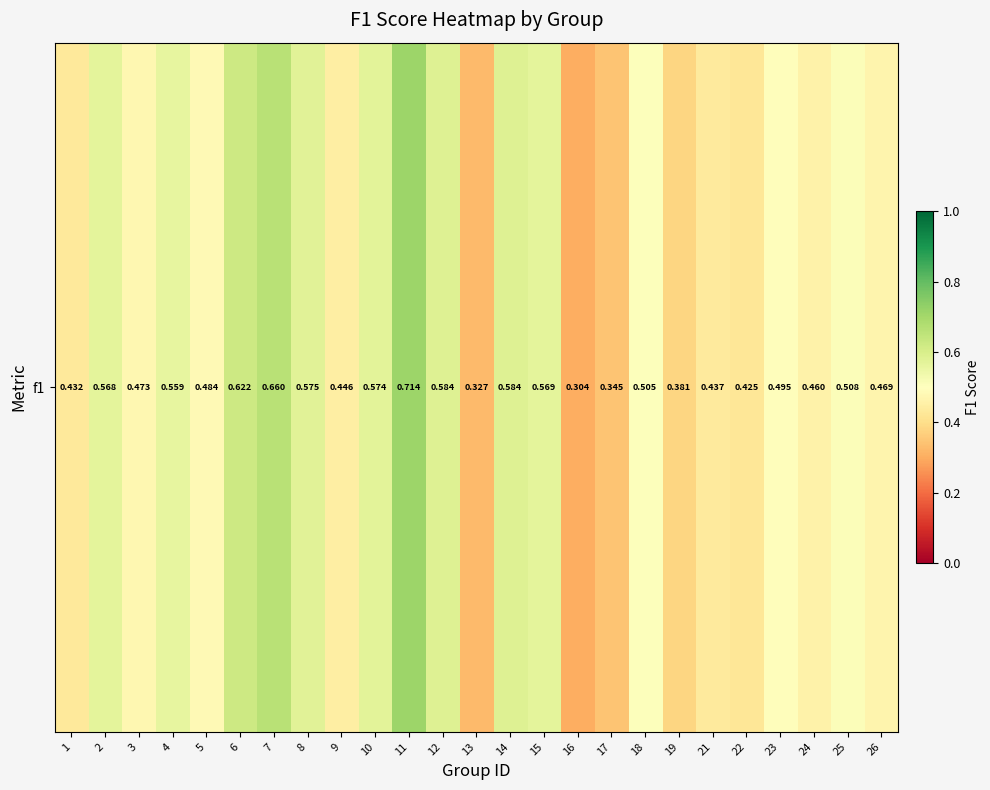

Reading left to right, extract all data points from this chart.

0.4	0.6	0.5	0.6	0.5	0.6	0.7	0.6	0.4	0.6	0.7	0.6	0.3	0.6	0.6	0.3	0.3	0.5	0.4	0.4	0.4	0.5	0.5	0.5	0.5